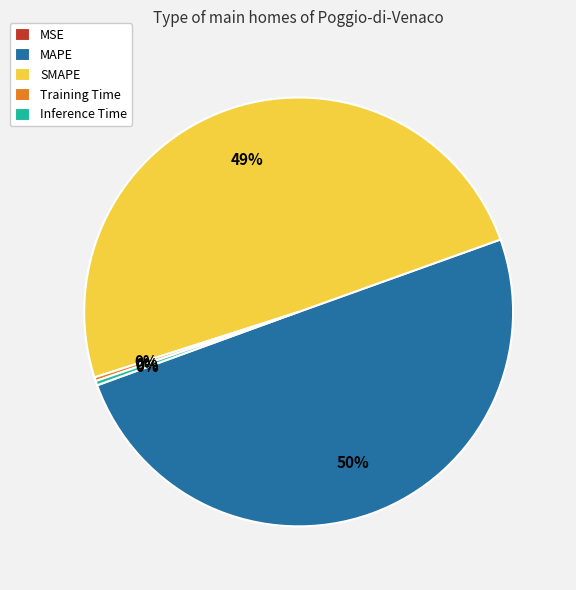

Between Inference Time and MAPE, which is larger?

MAPE